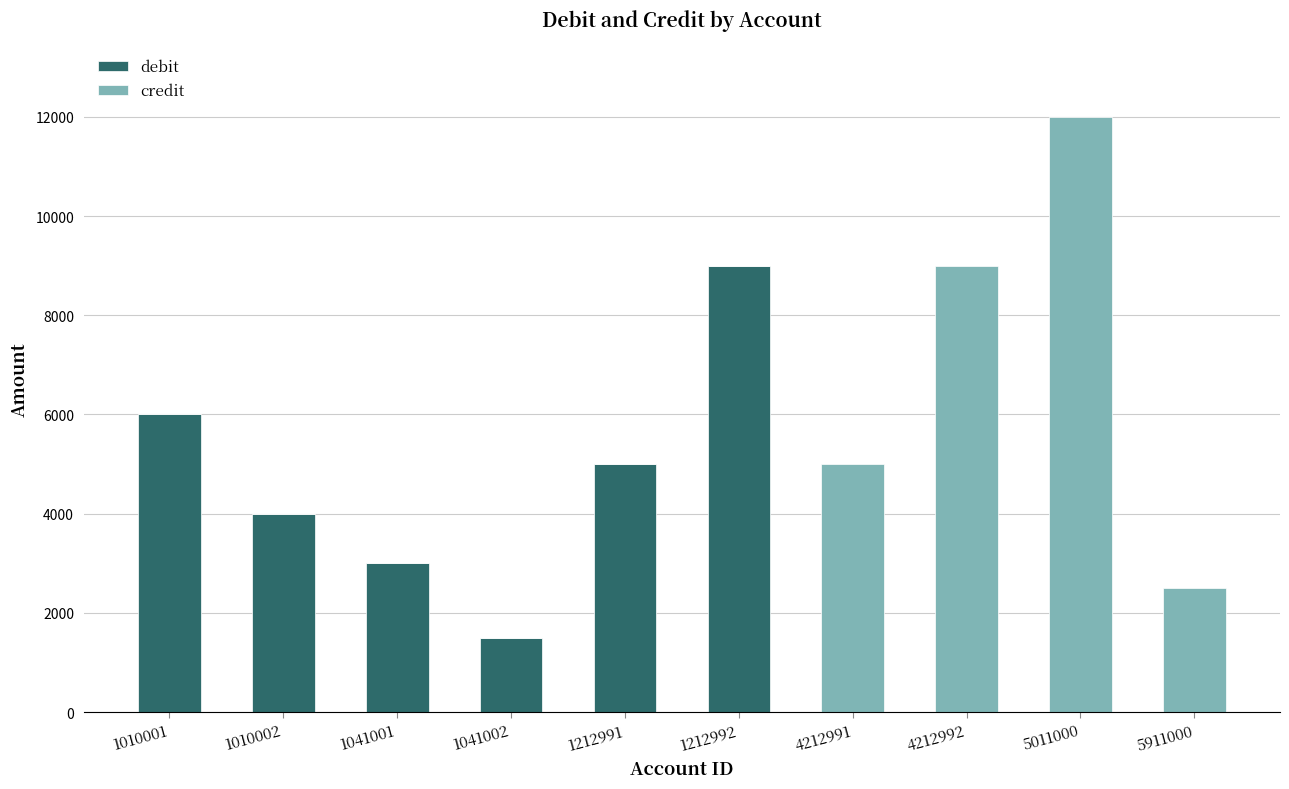

What value does the debit series have at 1212991?

5000